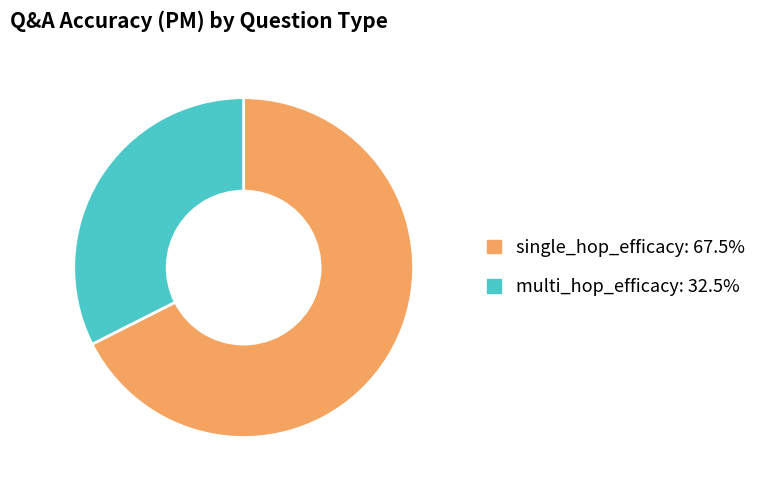

Count the number of slices in the pie.

2